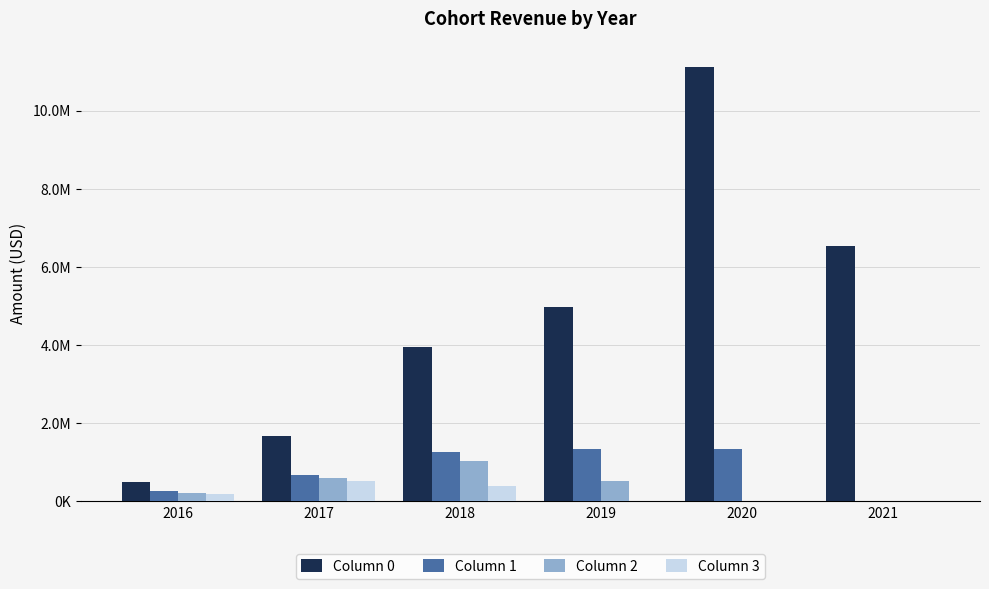

What are all the series names shown in the legend?

Column 0, Column 1, Column 2, Column 3